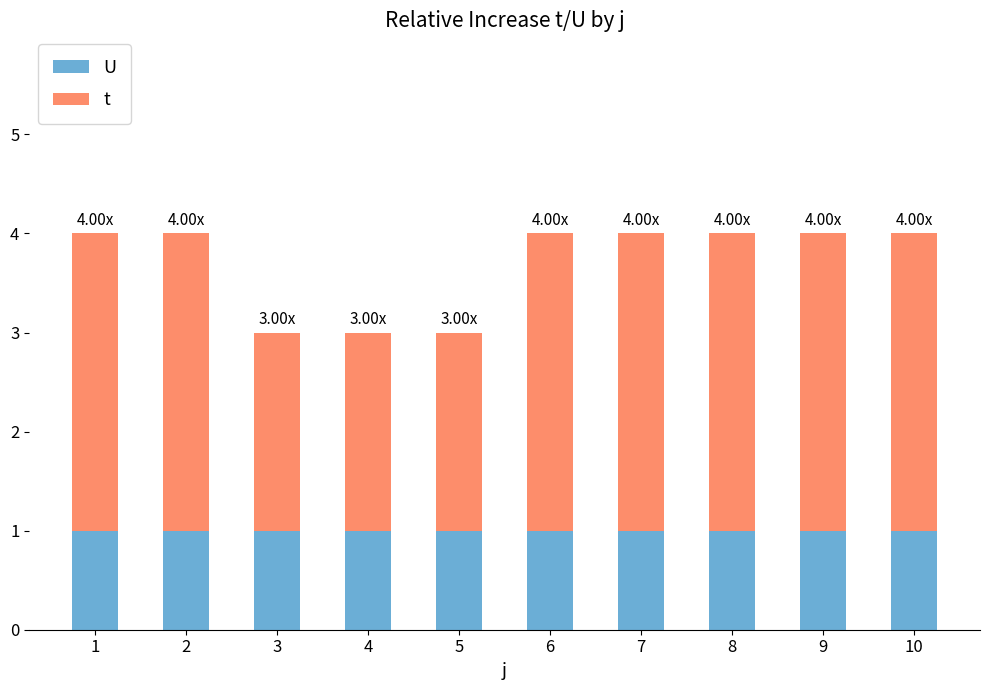

What is the total value across all series at 4?

3